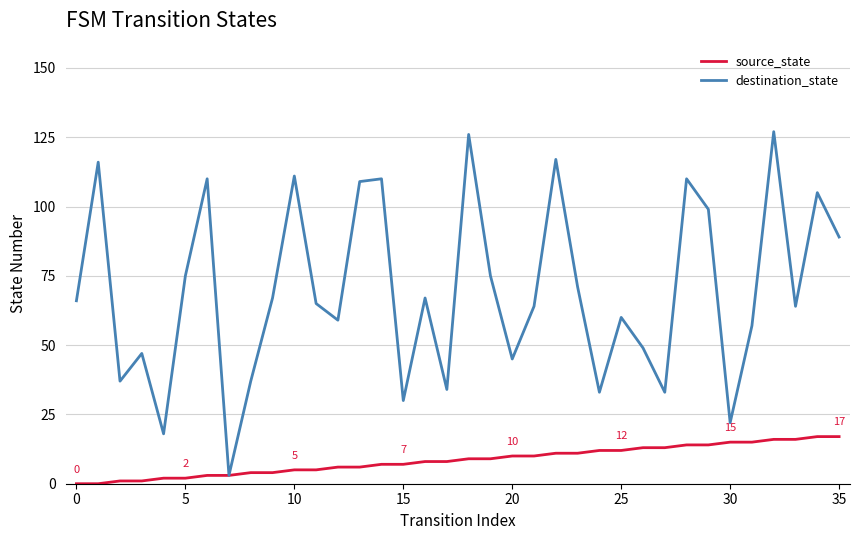

Reading right to left, list all the values displayed in this chart.

source_state: 17	17	16	16	15	15	14	14	13	13	12	12	11	11	10	10	9	9	8	8	7	7	6	6	5	5	4	4	3	3	2	2	1	1	0	0
destination_state: 89	105	64	127	57	22	99	110	33	49	60	33	71	117	64	45	75	126	34	67	30	110	109	59	65	111	67	37	3	110	75	18	47	37	116	66